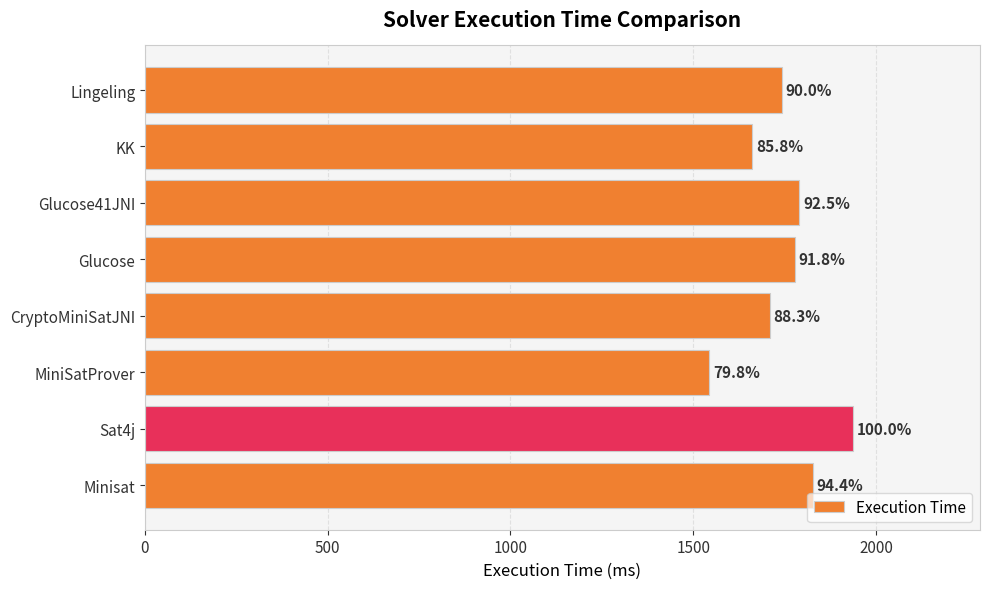

Does the chart contain any negative values?

No